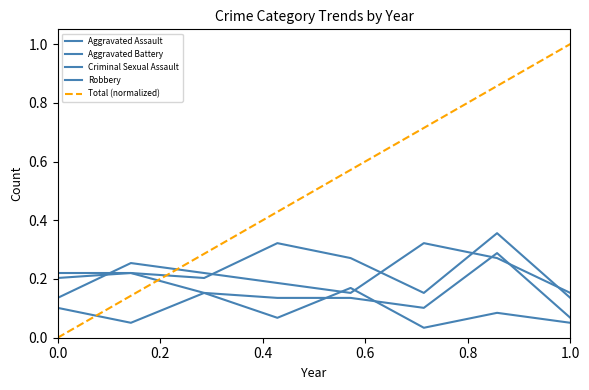

True or false: Aggravated Battery has more than 0 interior local peaks.

True